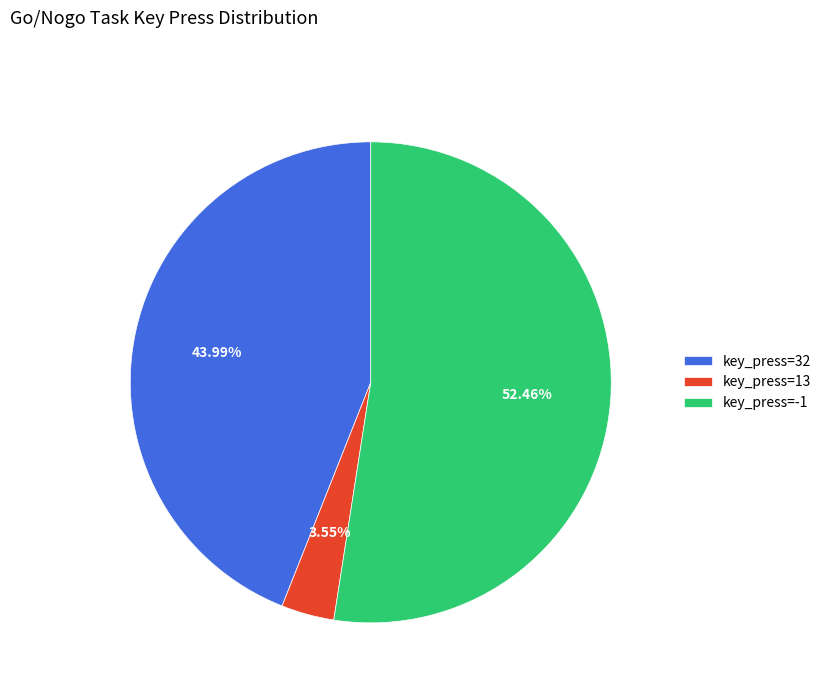

Which slice represents more than half of the pie?

key_press=-1